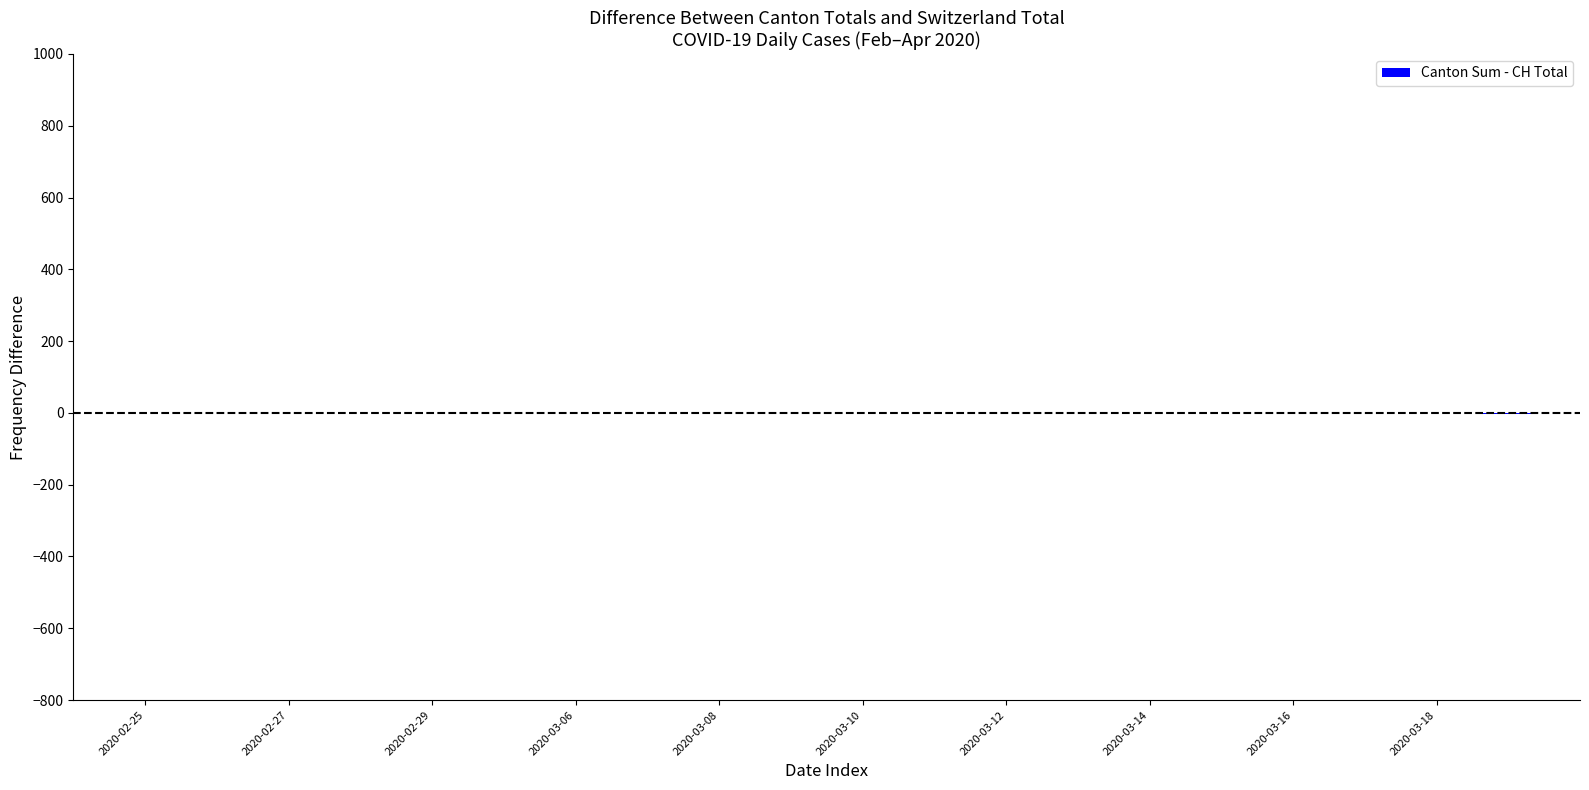

Count the number of data series in this chart.

1